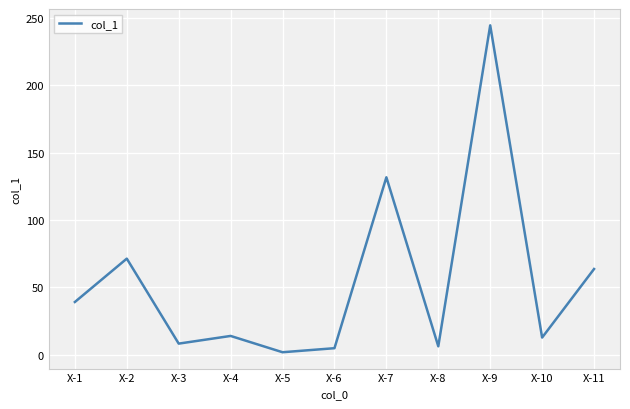

At which category does the chart reach its minimum across all series?

X-5